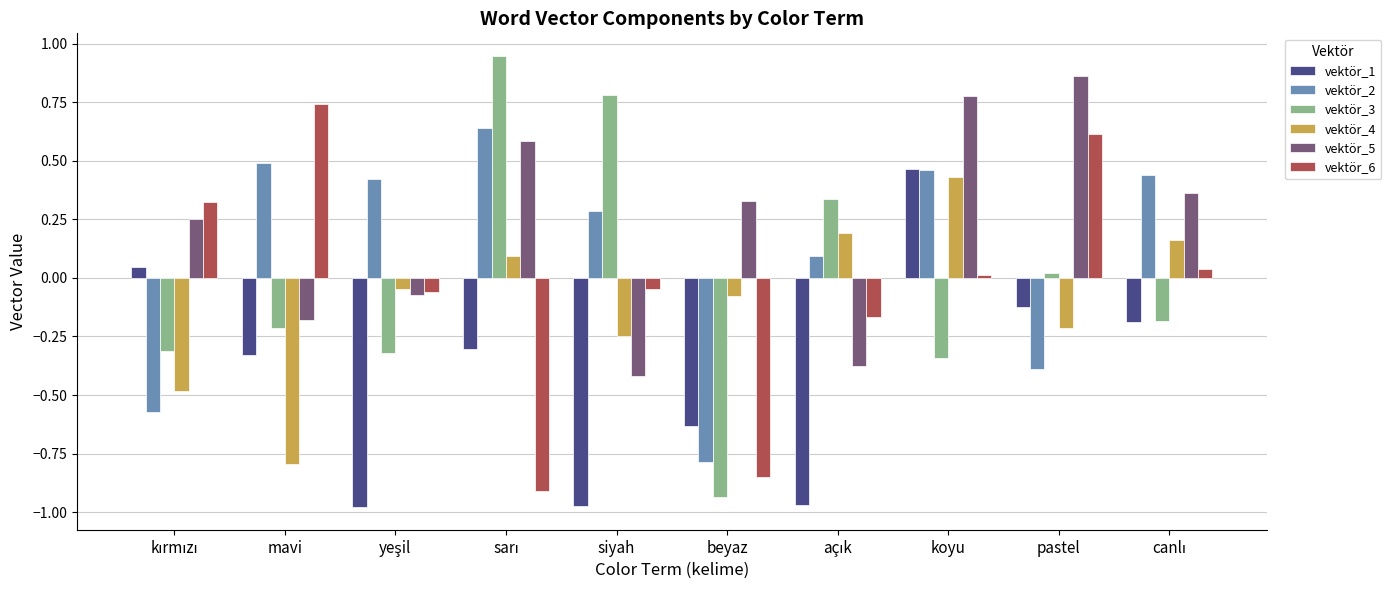

At how many categories does at least one series exceed 0?

10